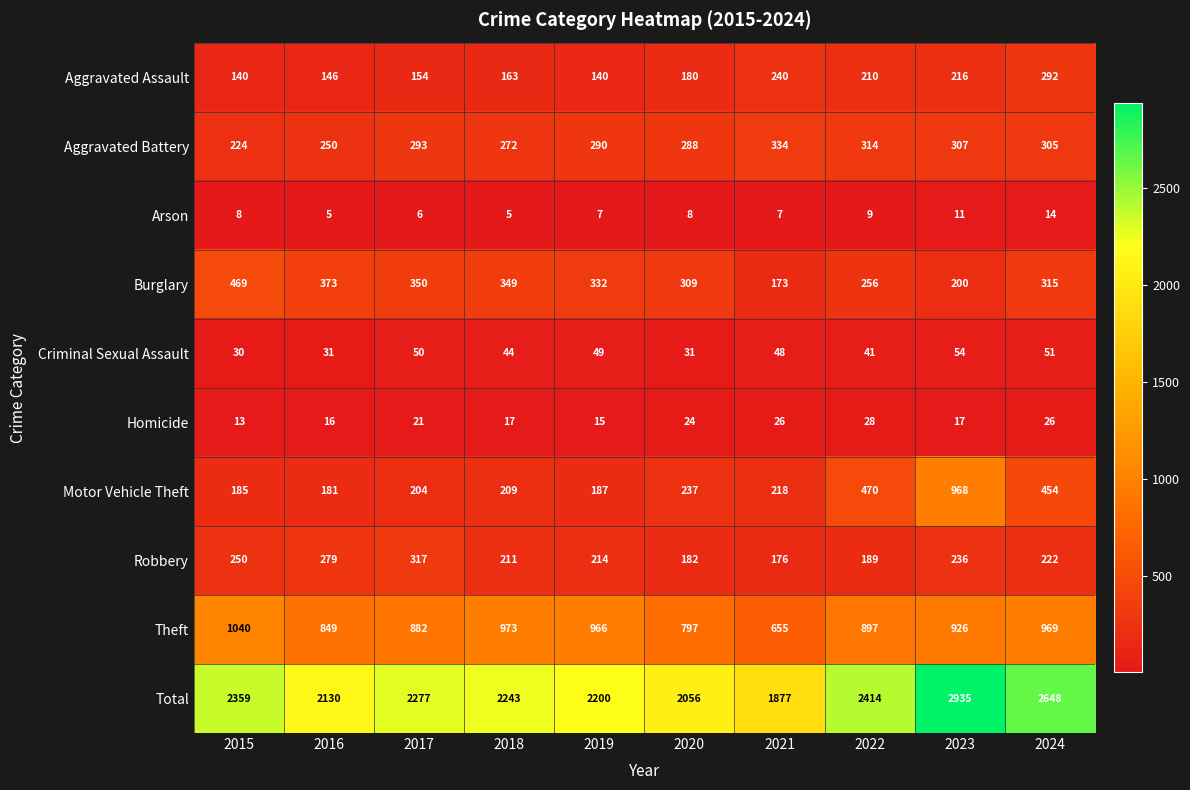

What is the sum of all Theft values?

8954